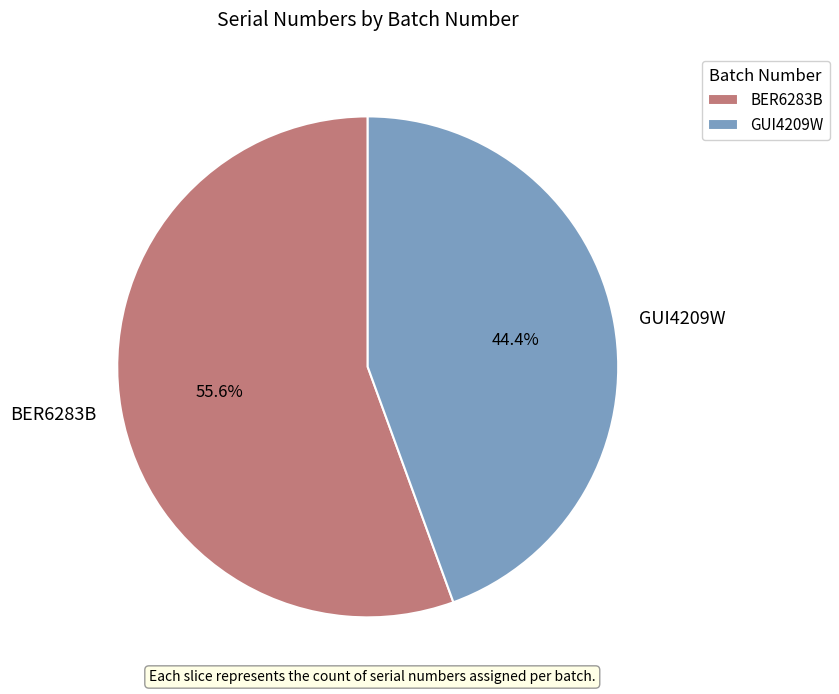

To the nearest percent, what is the difference between the GUI4209W and BER6283B slice percentages?

11%